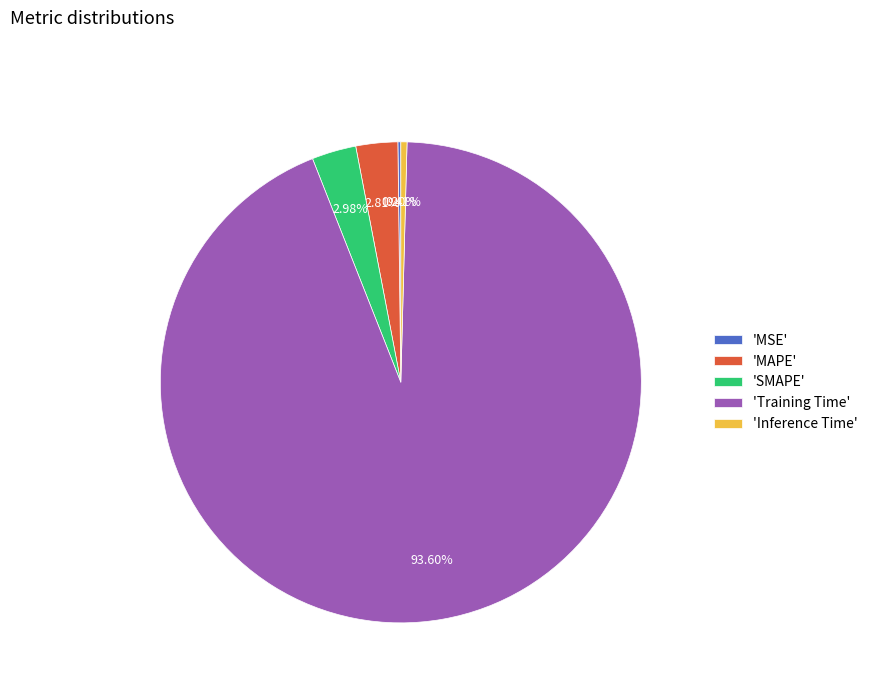

Which category has the biggest portion of the pie?

'Training Time'